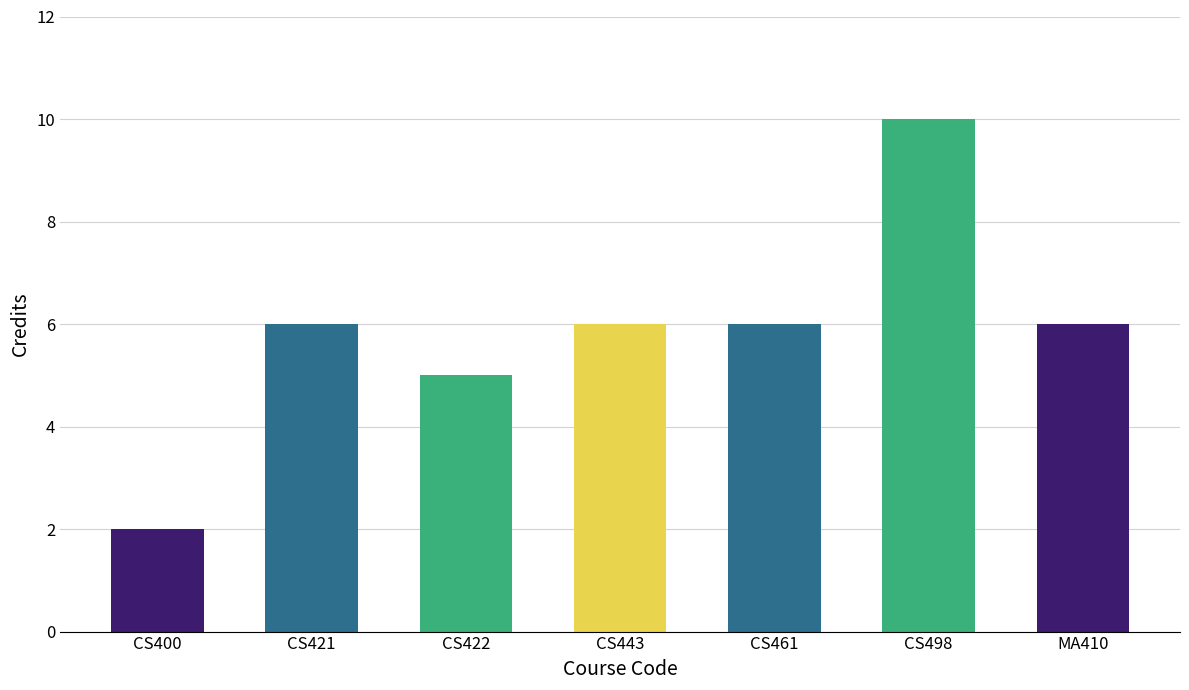

What is the label of the 2nd bar from the right?

CS498